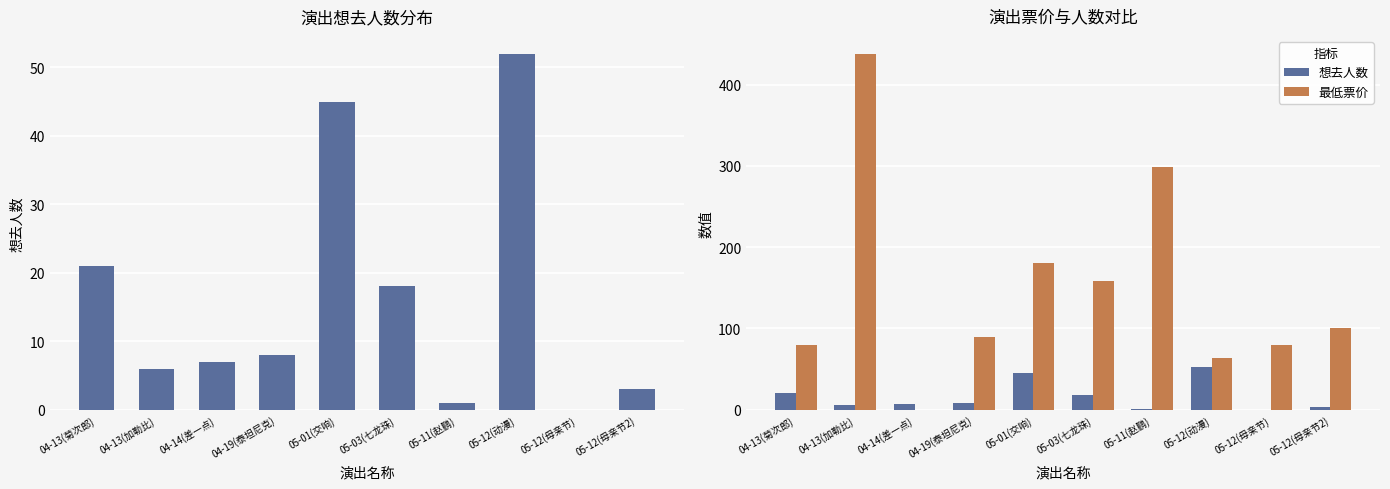

Which category has the lowest value across all series?

05-12(母亲节)